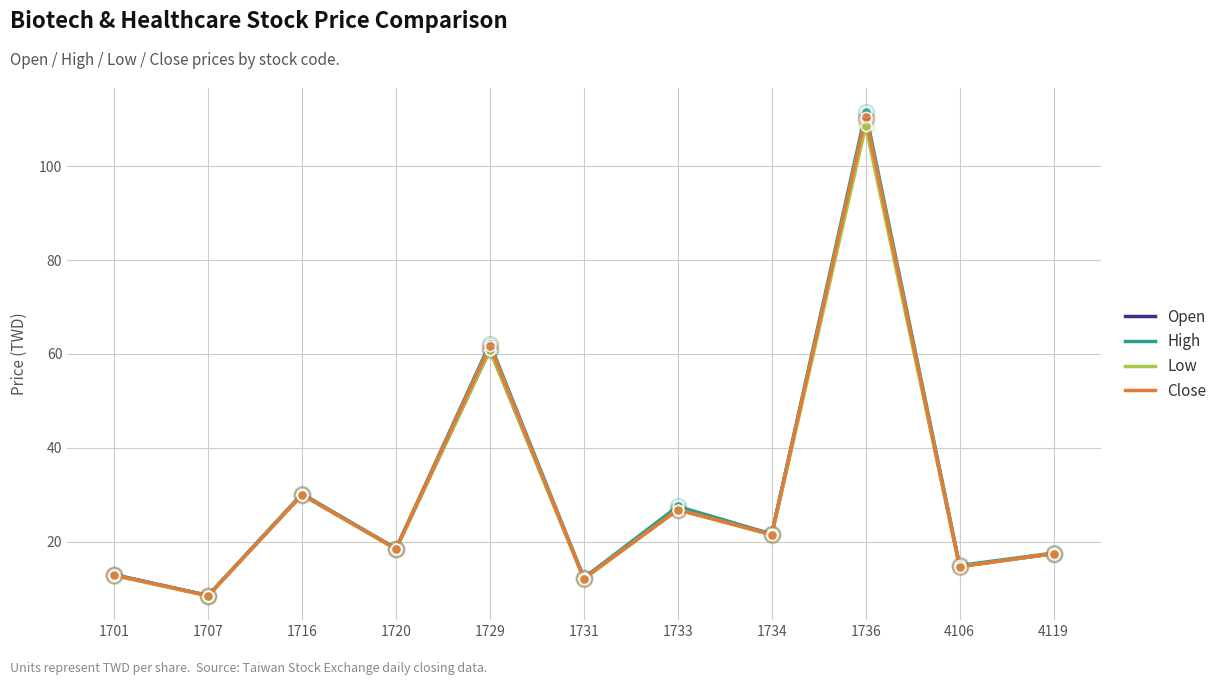

Which series has the largest range (max minus min)?

High